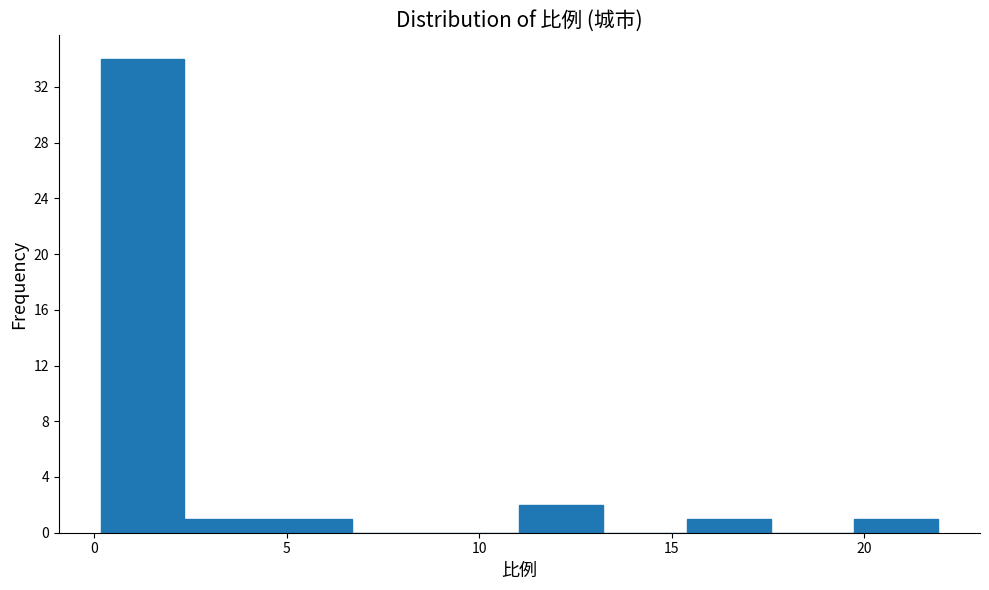

How tall is the bar that spans 20.0 to 22.0 on the x-axis? Neither the bar edges nor the heights are printed on the chart, so give them approximately, as read against the axes.

1